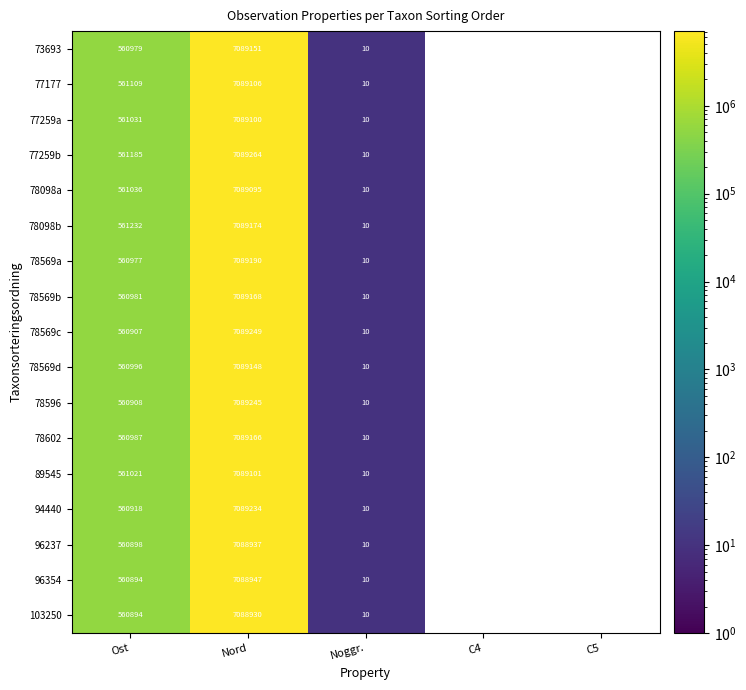

At how many categories does at least one series exceed 6207914?

1